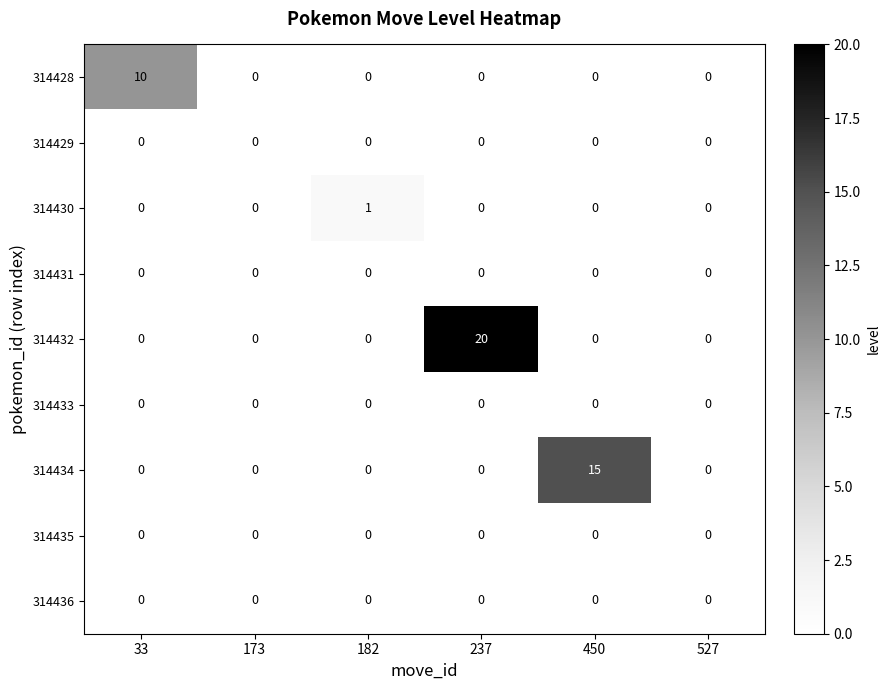

What is the greatest value displayed?

20